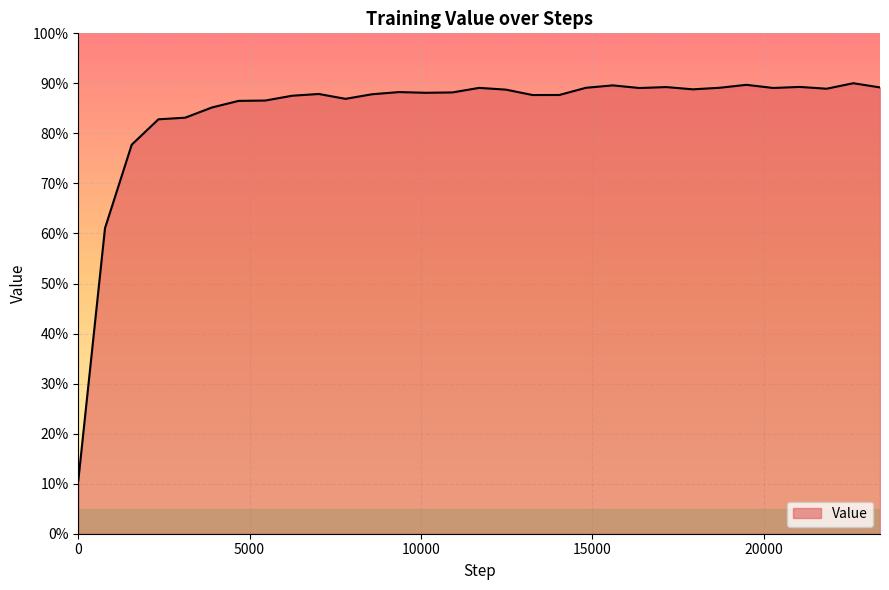

At which category does the data reach its first local peak?

7020